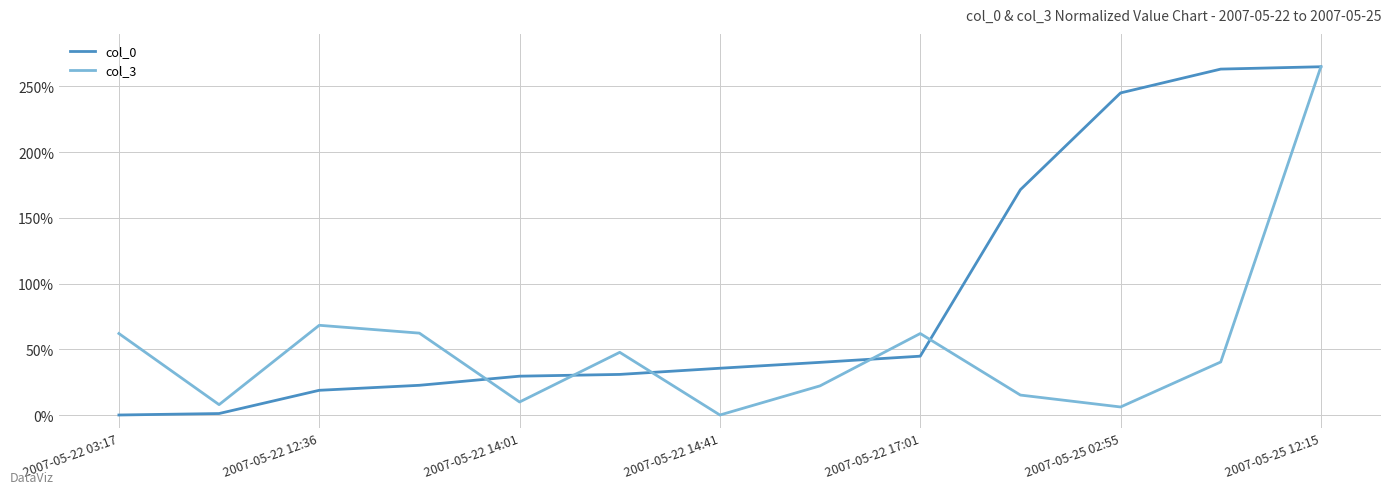

Which series has the largest total across all categories?

col_0